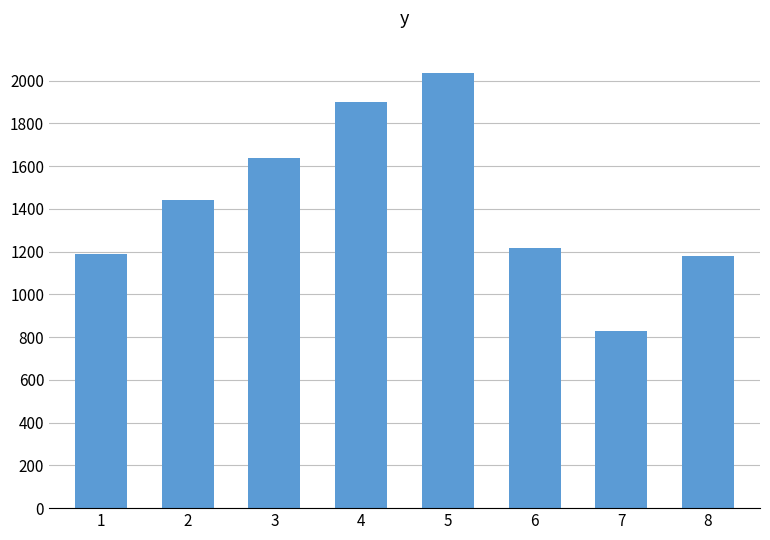

Reading left to right, transcribe all the data shown in this chart.

1=1188	2=1440	3=1638	4=1901	5=2038	6=1215	7=828	8=1178